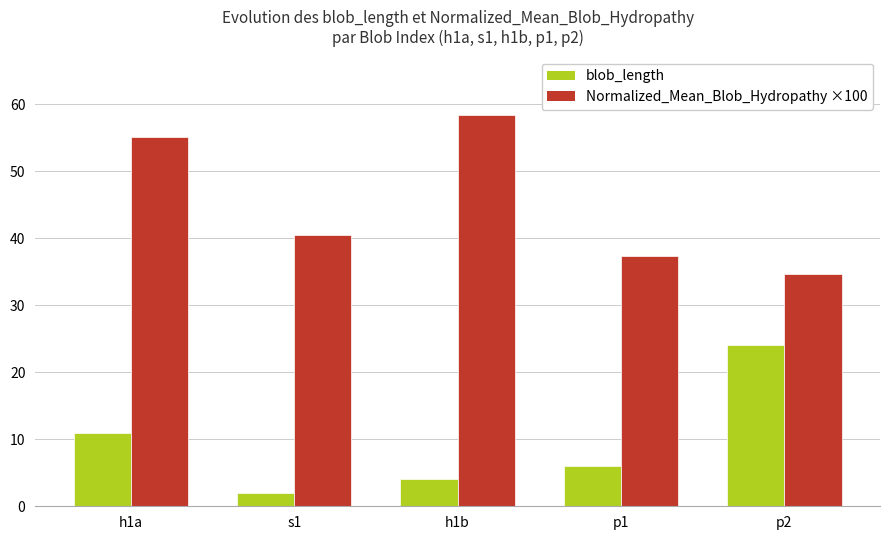

What is the maximum value for blob_length?

24.0